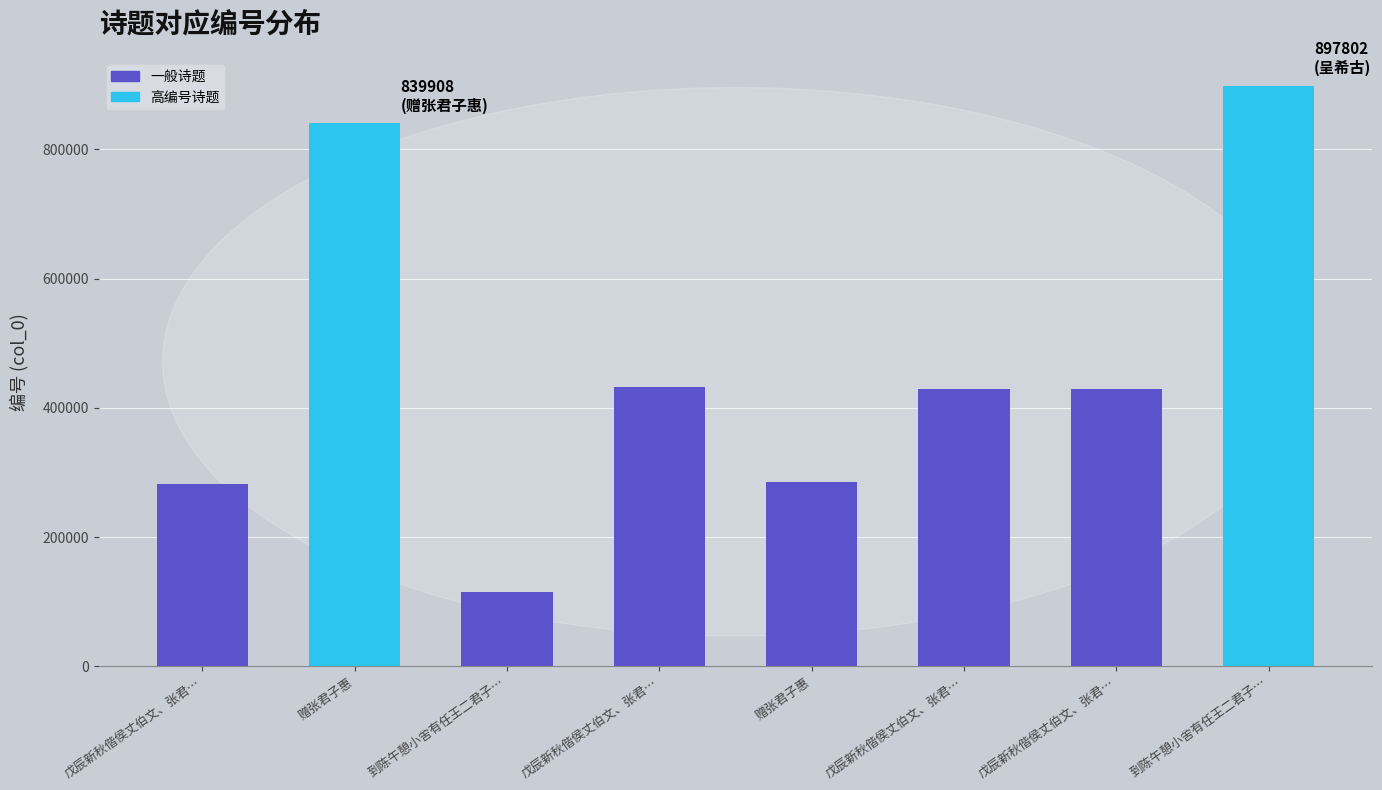

The value at 戊辰新秋偕侯丈伯文、张君… is 634018. True or false?

False